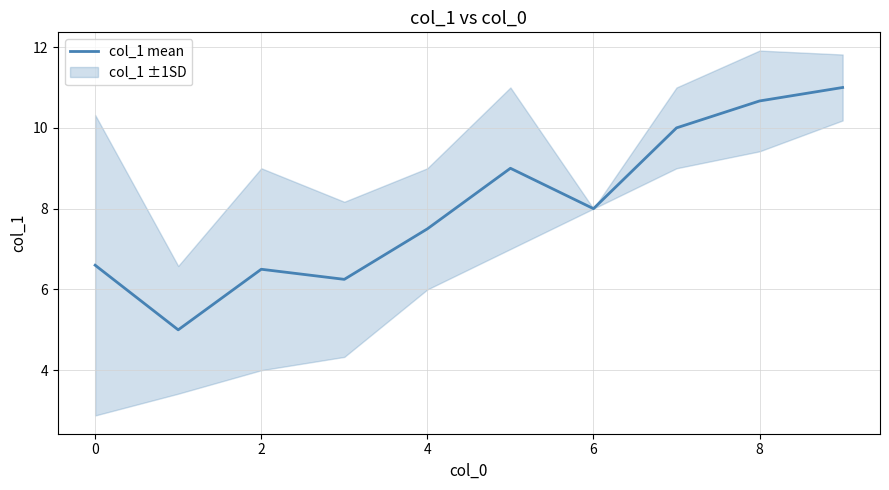

The col_1 mean series shows 10.7 at 8. True or false?

True